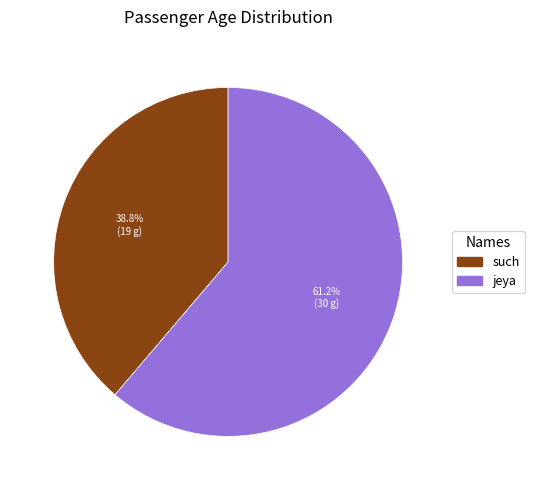

Is jeya the majority of the pie?

Yes